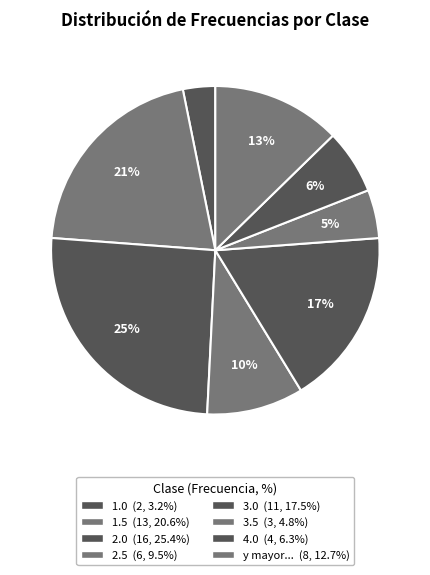

Count the number of slices in the pie.

8